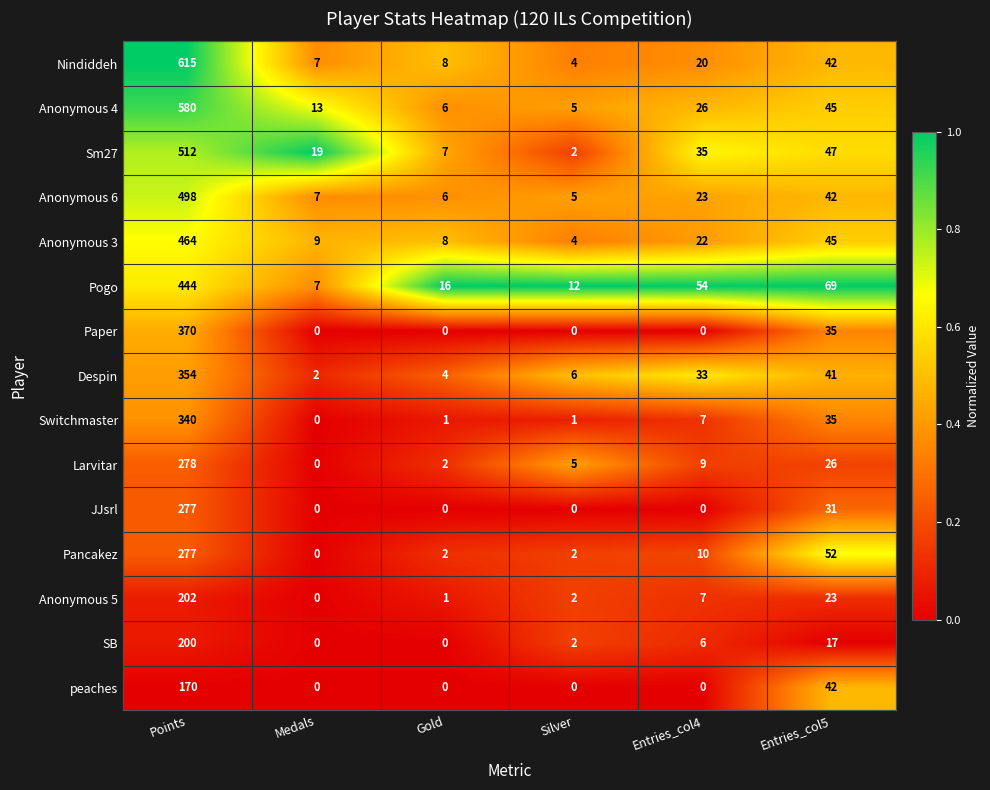

At how many categories does at least one series exceed 0?

6